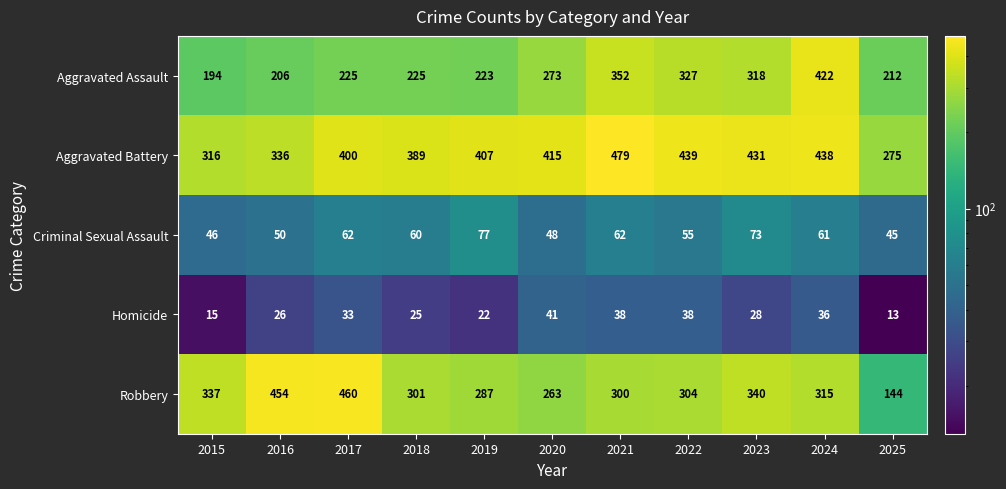

What is the smallest value displayed?

13